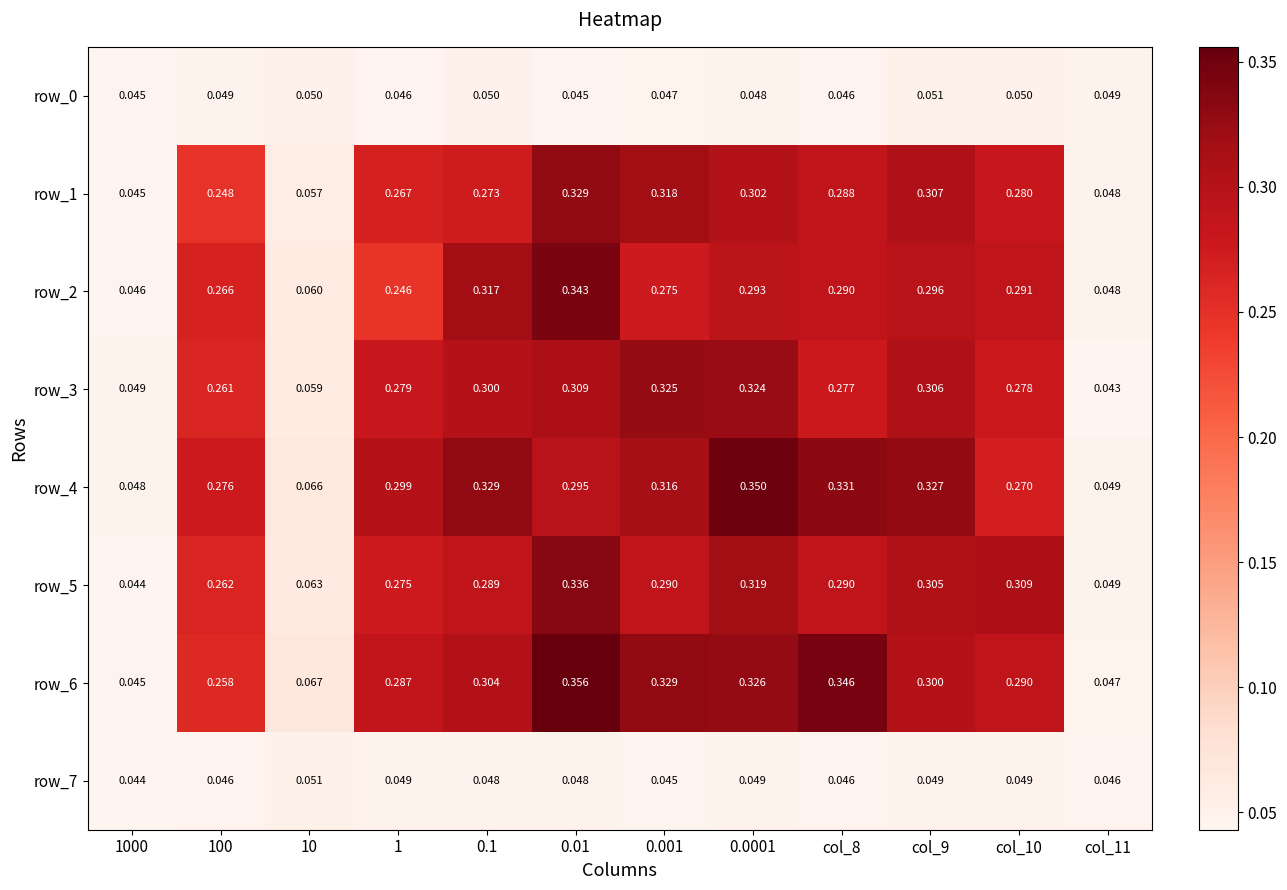

Which series has the largest total across all categories?

row_4